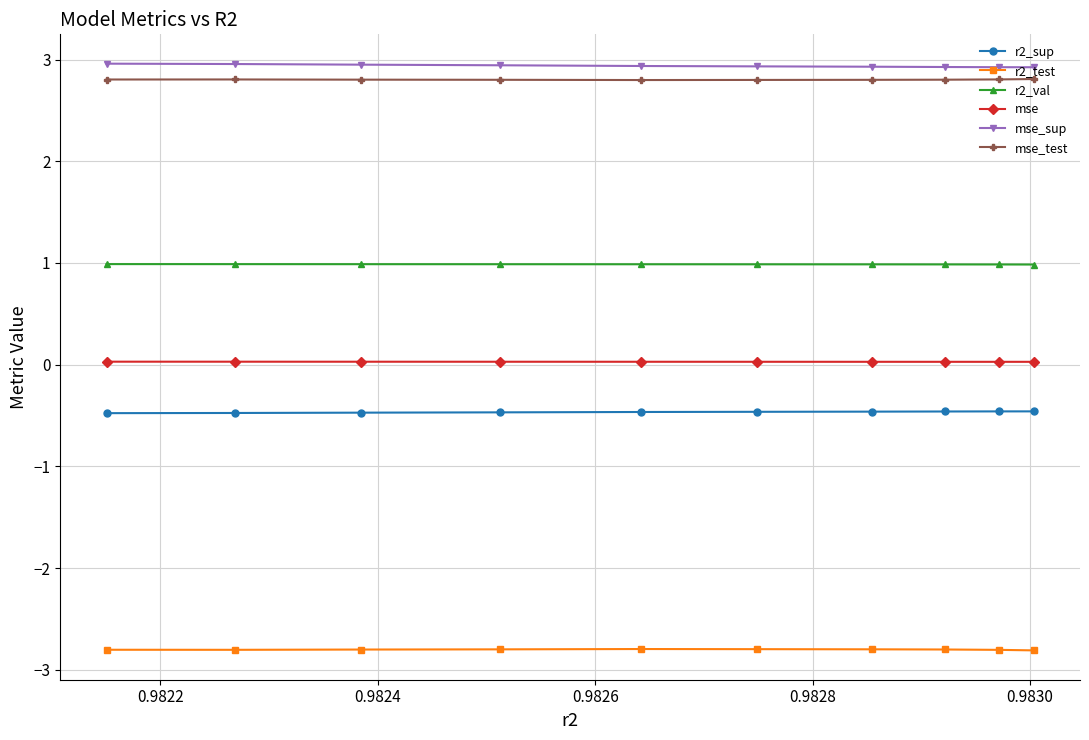

What are all the series names shown in the legend?

r2_sup, r2_test, r2_val, mse, mse_sup, mse_test